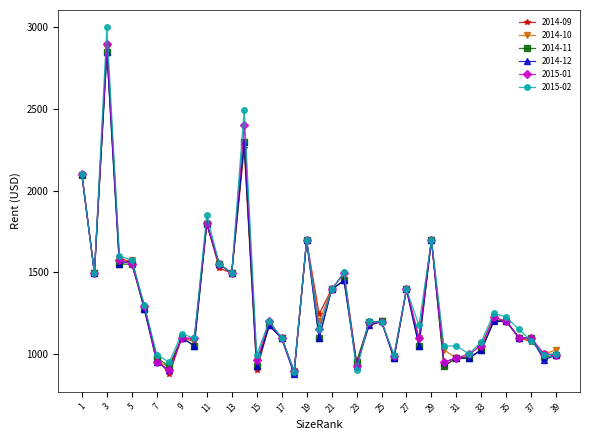

True or false: 2014-12 has more than 2 points higher than both neighbors.

True